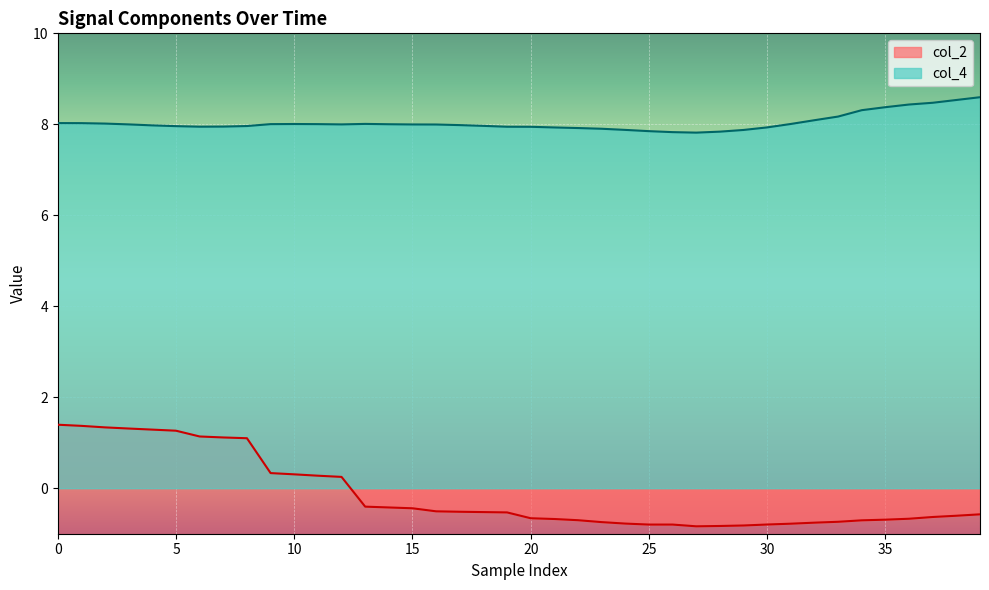

Which series changed the most between 10 and 21?

col_2